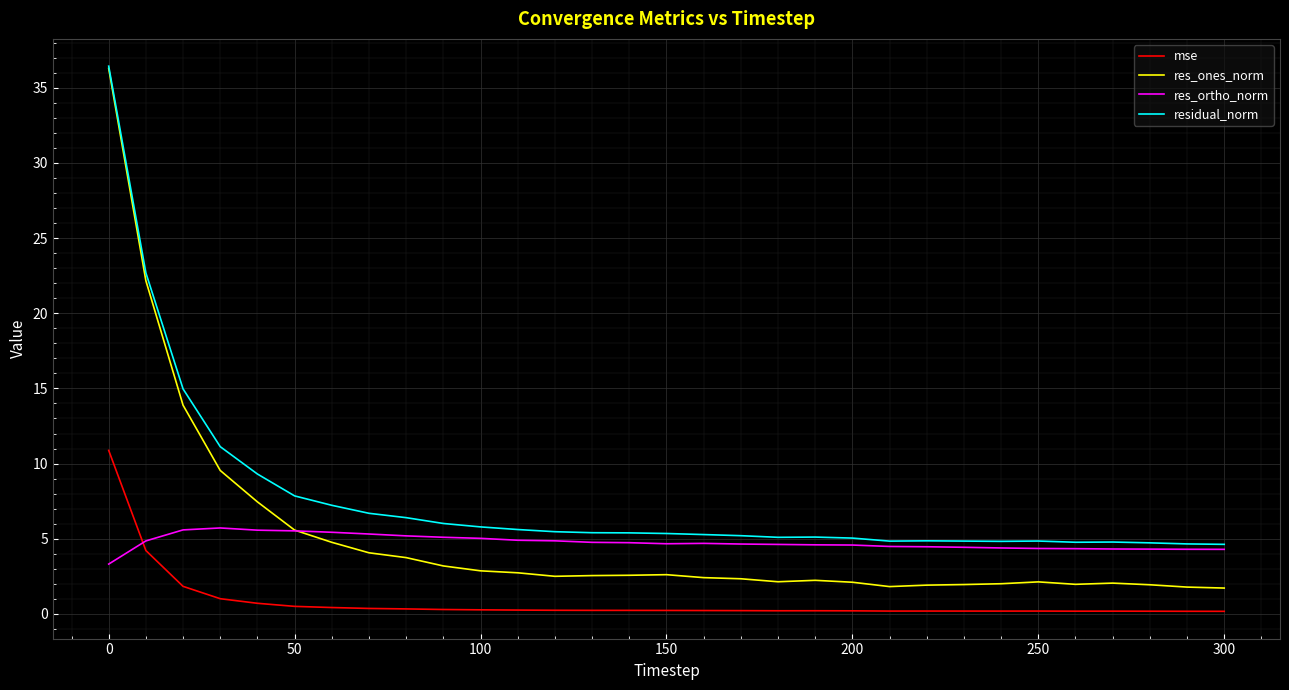

True or false: res_ones_norm and mse cross at least once.

False